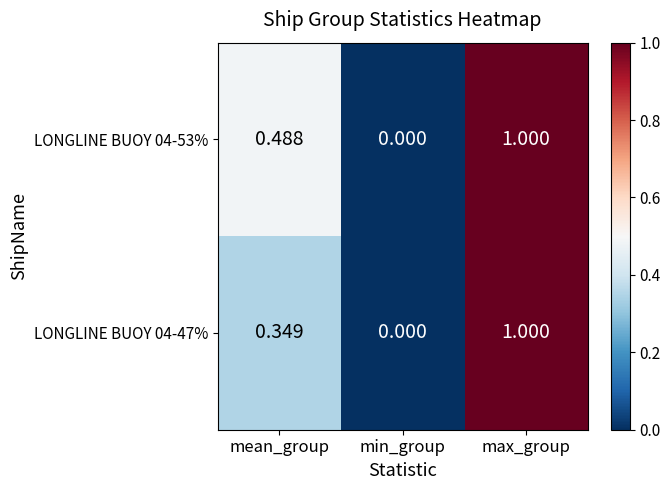

At which label is LONGLINE BUOY 04-53% closest to 0?

min_group